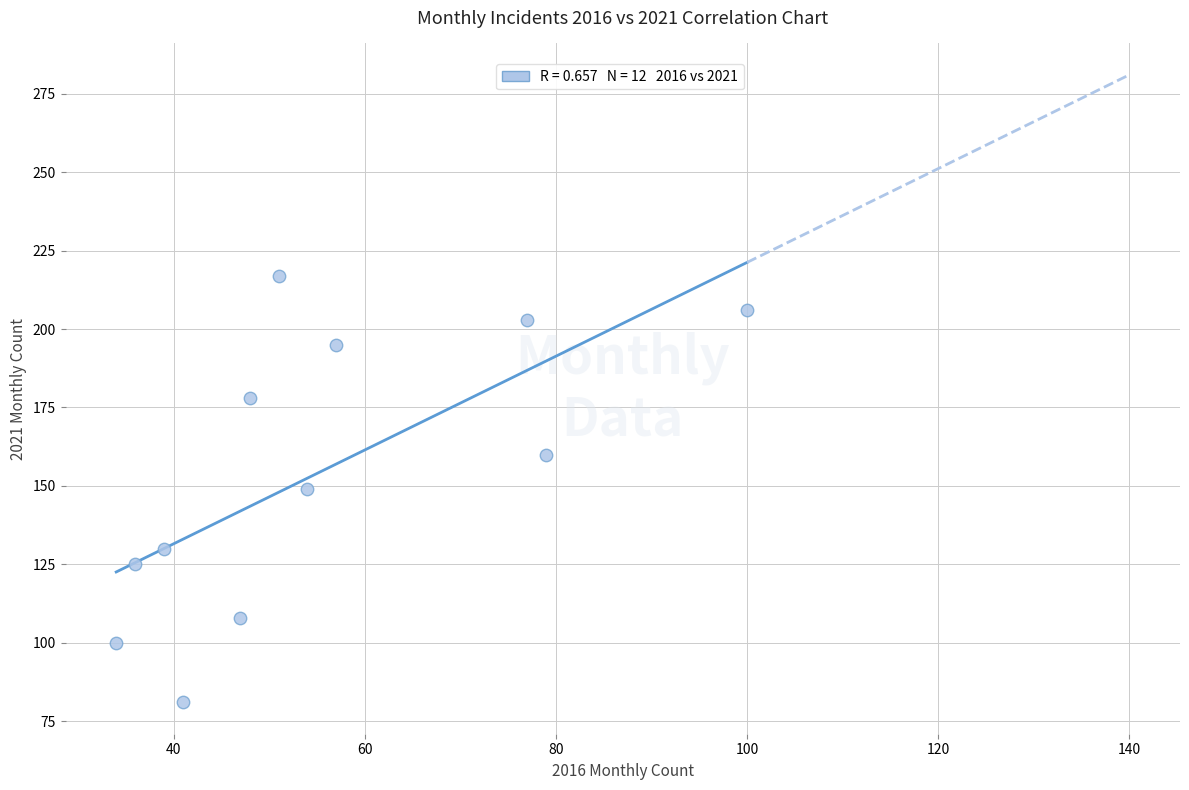

What is the average Y value?

154